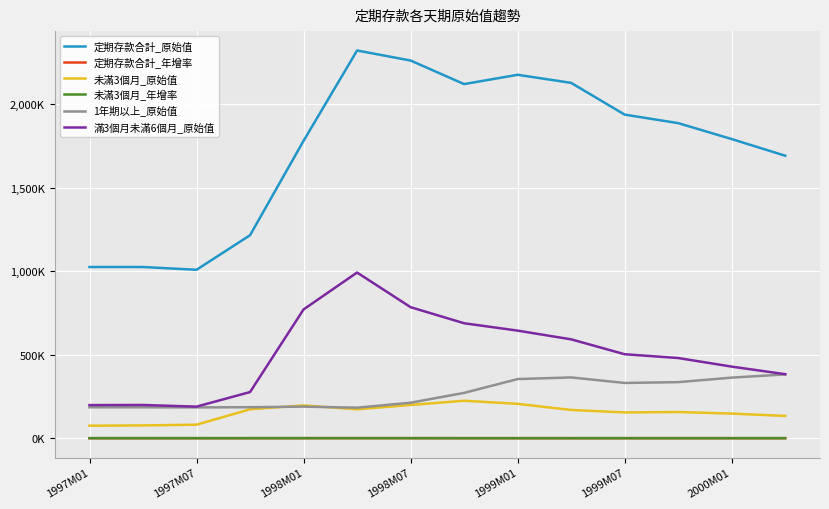

At how many categories does at least one series exceed 1103442?

11